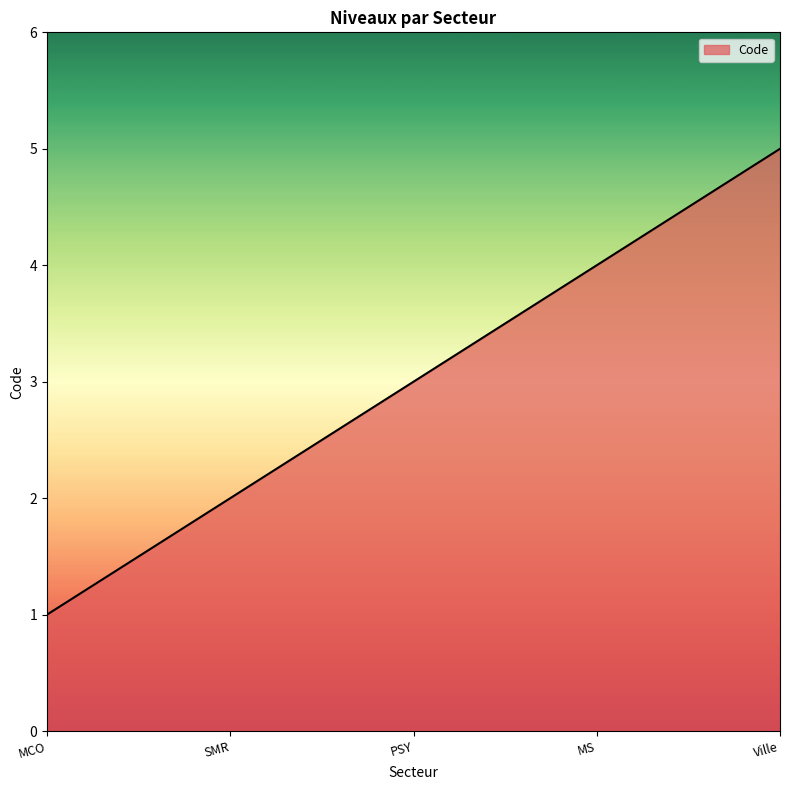

True or false: the data has more than 0 interior local peaks.

False